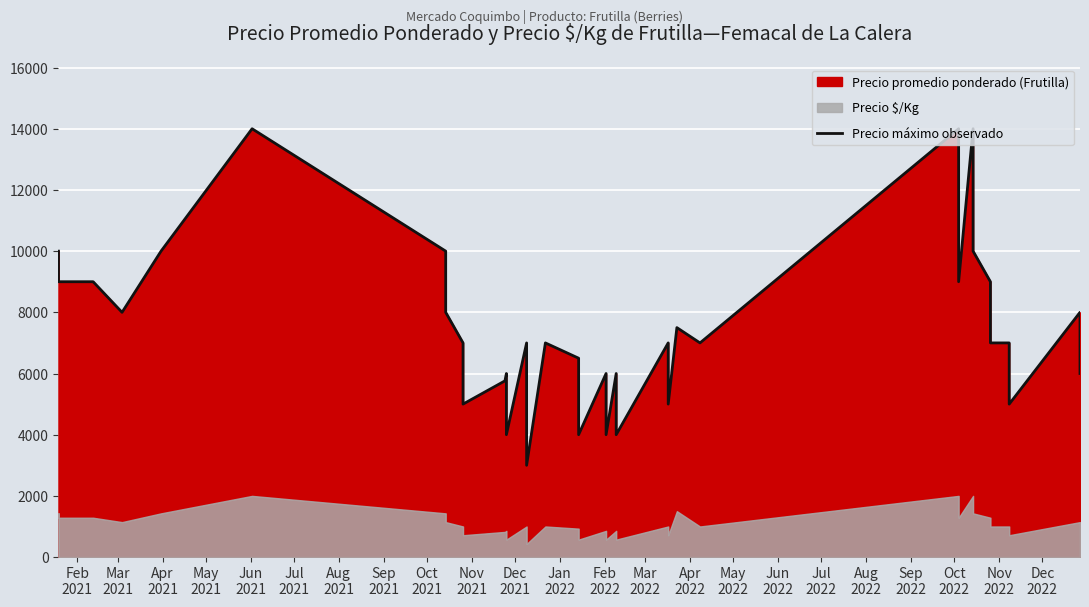

How many data points are above 7000?

18